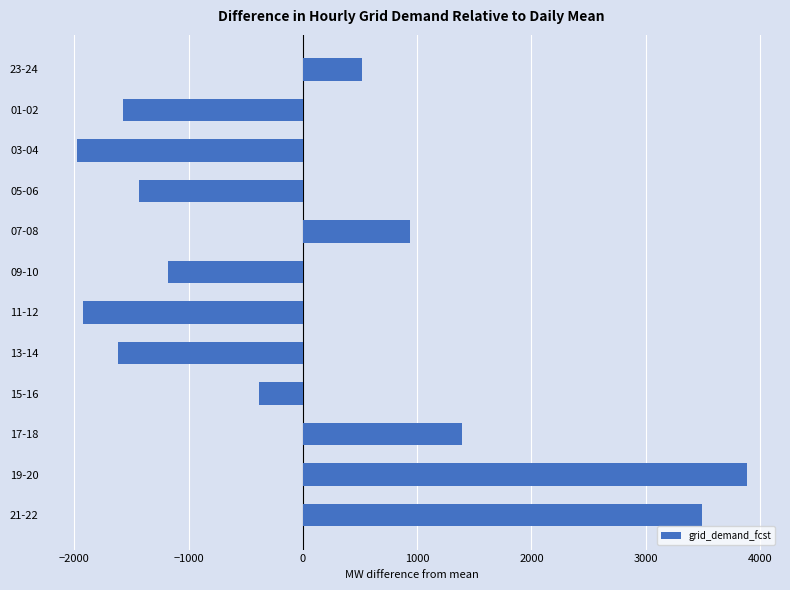

Between 19-20 and 01-02, which is larger?

19-20